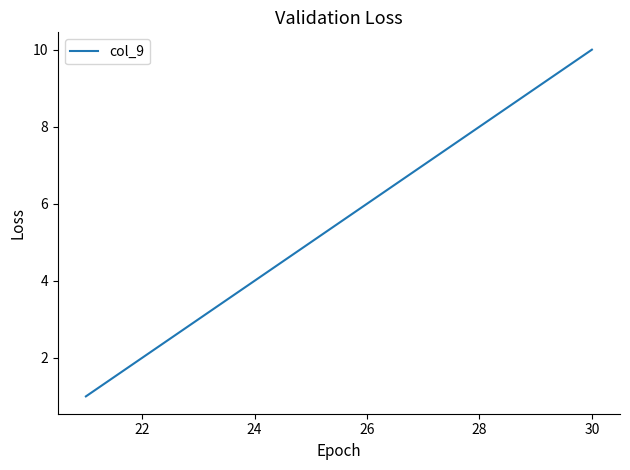

What is the difference between the maximum and minimum values?

9